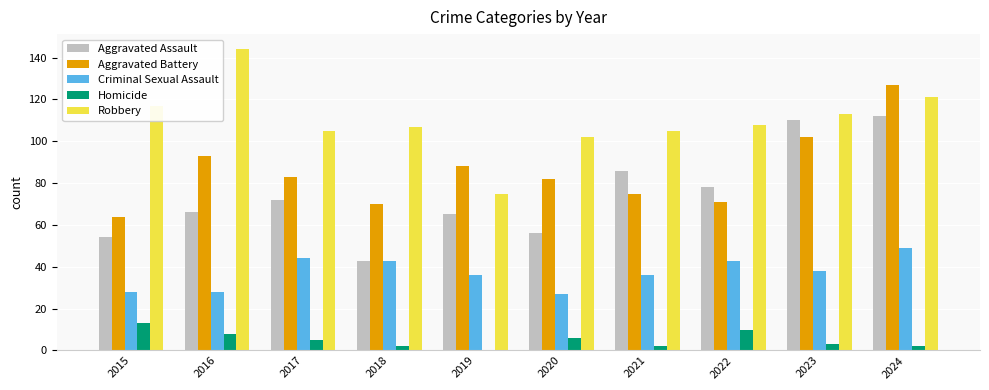

Between 2017 and 2018, which series saw the biggest shift?

Aggravated Assault